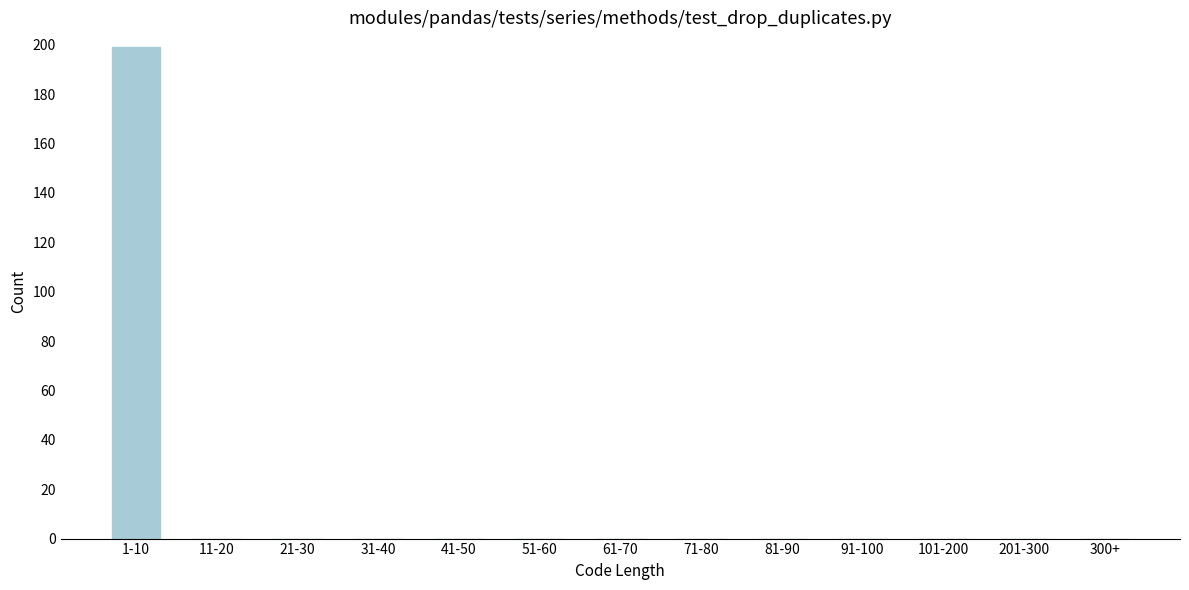

Reading right to left, list all the values displayed in this chart.

300+=0	201-300=0	101-200=0	91-100=0	81-90=0	71-80=0	61-70=0	51-60=0	41-50=0	31-40=0	21-30=0	11-20=0	1-10=199